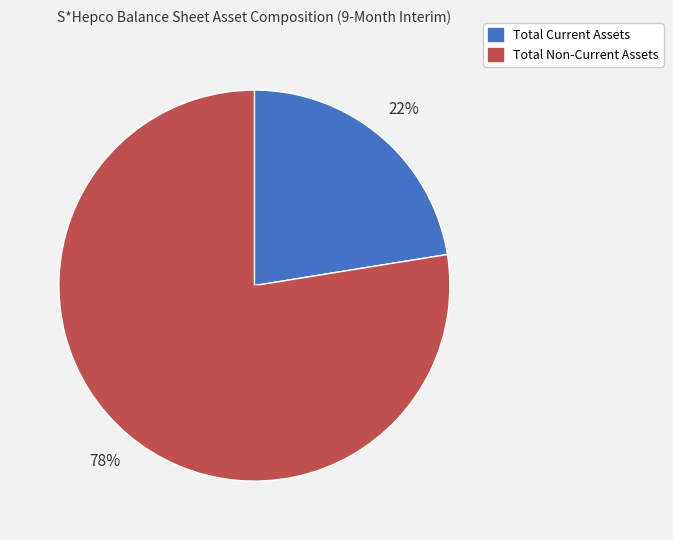

Is it true that Total Current Assets is 14% of the pie?

False